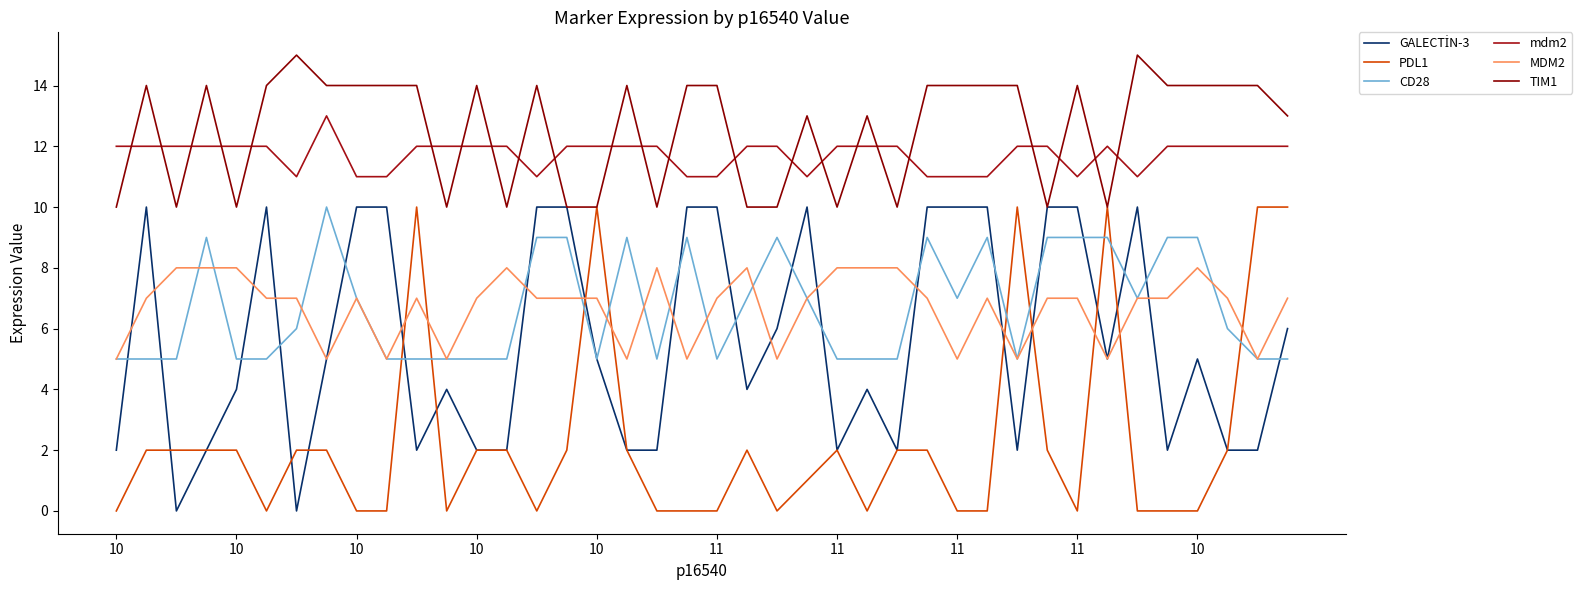

At which category does GALECTİN-3 reach its first local peak?

10